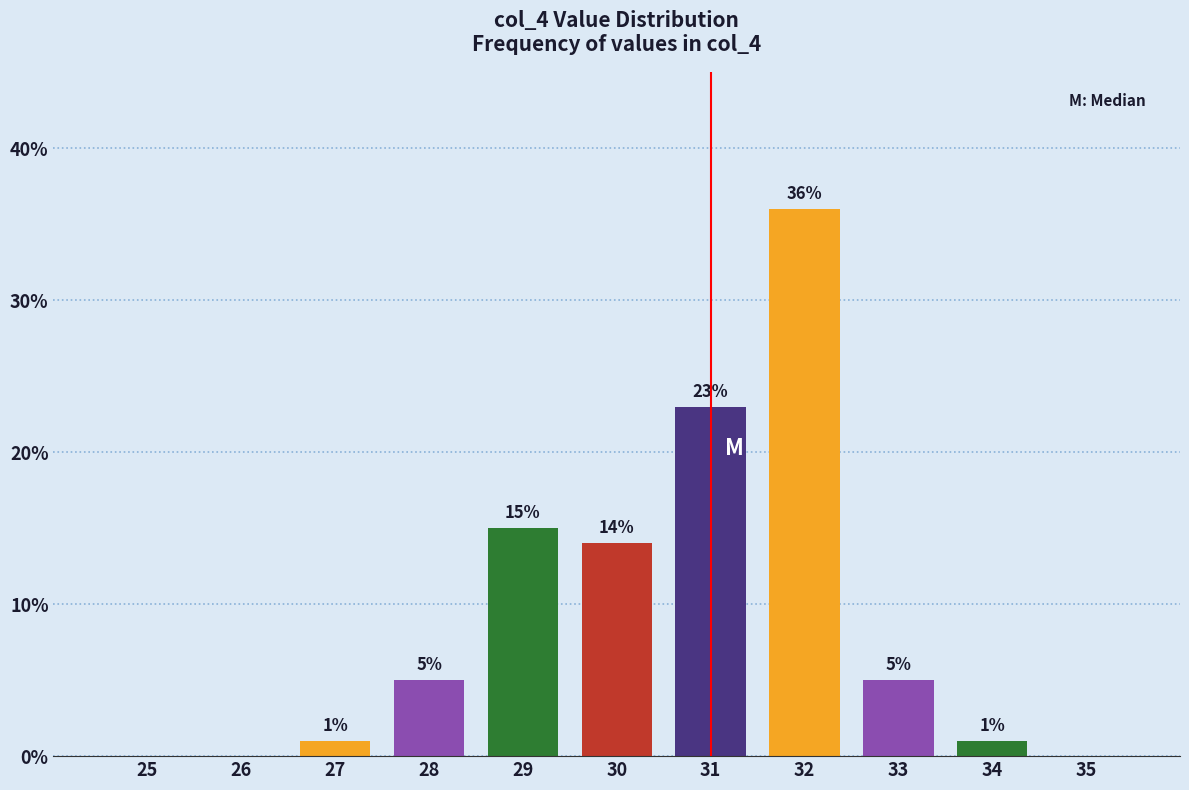

Reading left to right, transcribe all the data shown in this chart.

25=0.0	26=0.0	27=1.0	28=5.0	29=15.0	30=14.0	31=23.0	32=36.0	33=5.0	34=1.0	35=0.0